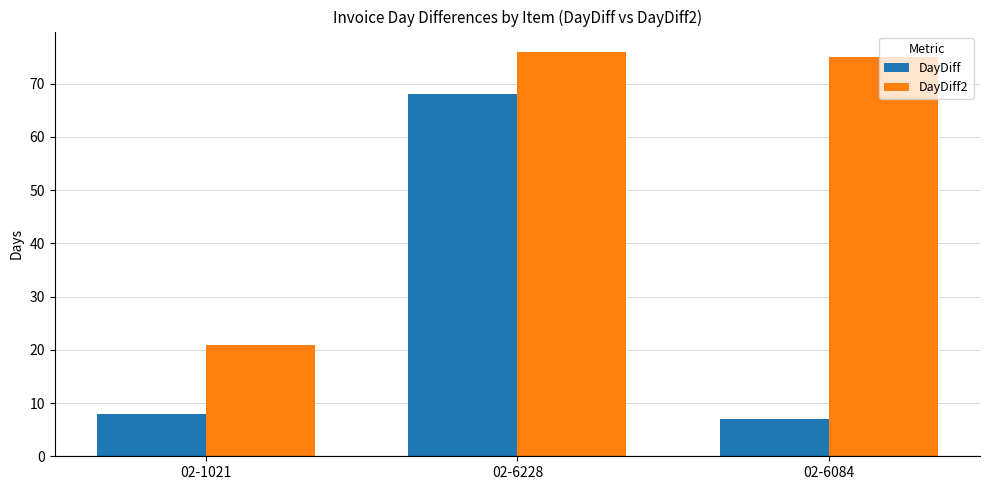

Is it true that DayDiff2 equals 131 at 02-6084?

False